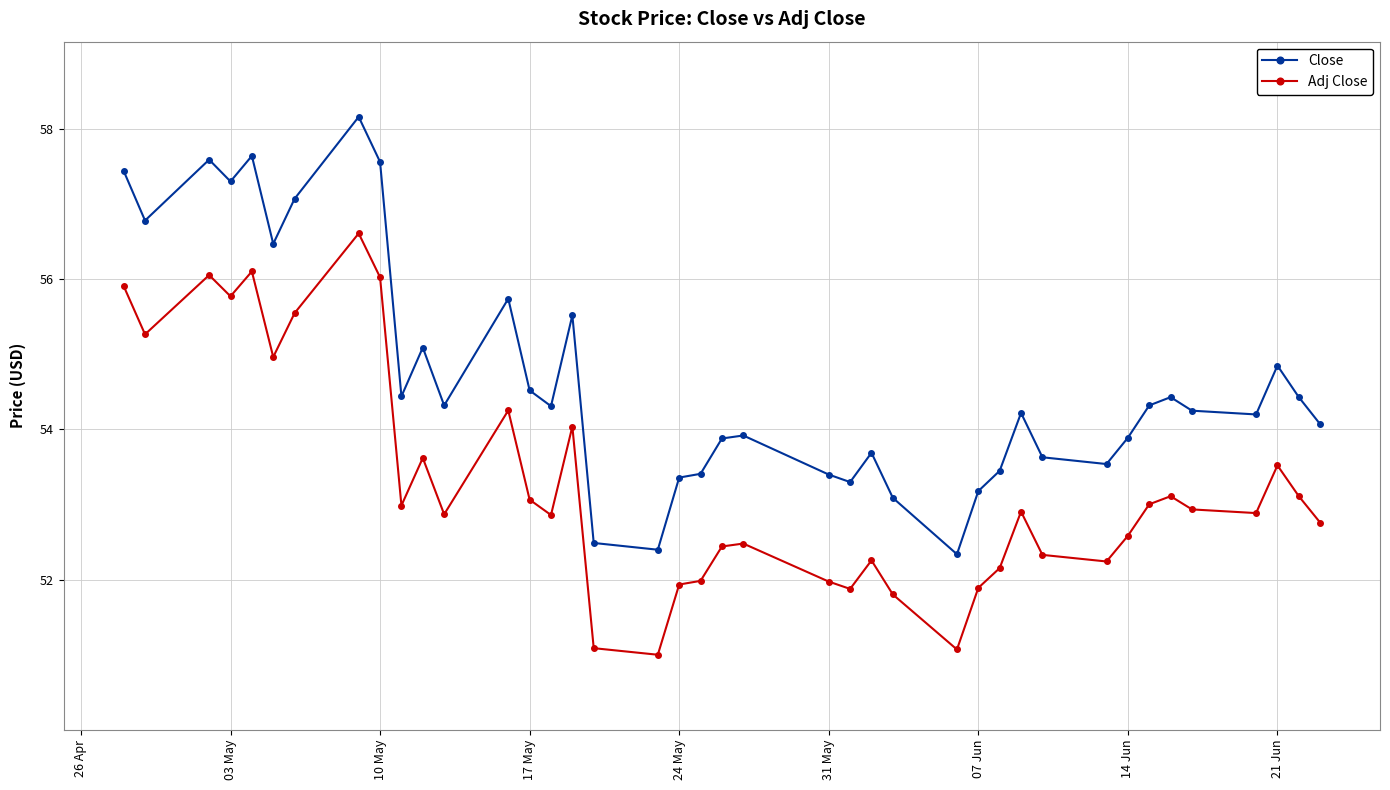

True or false: Close has more than 0 interior local peaks.

True